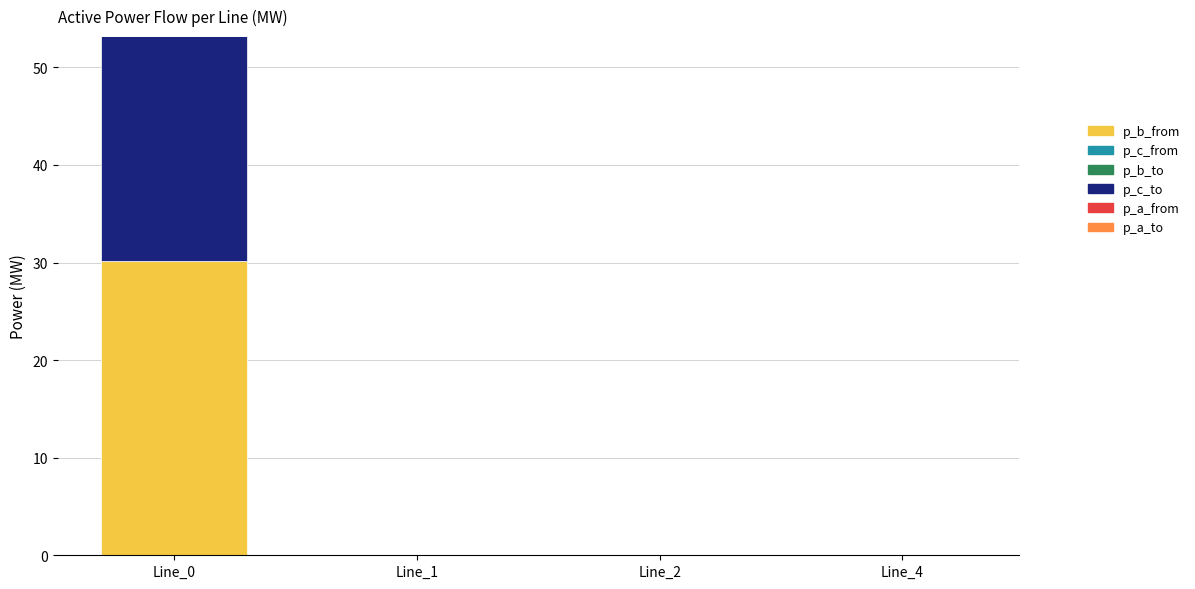

How many categories are shown in the chart?

4